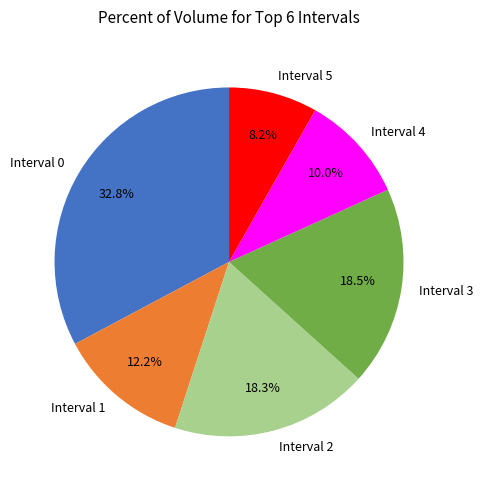

Which category has the smallest portion of the pie?

Interval 5